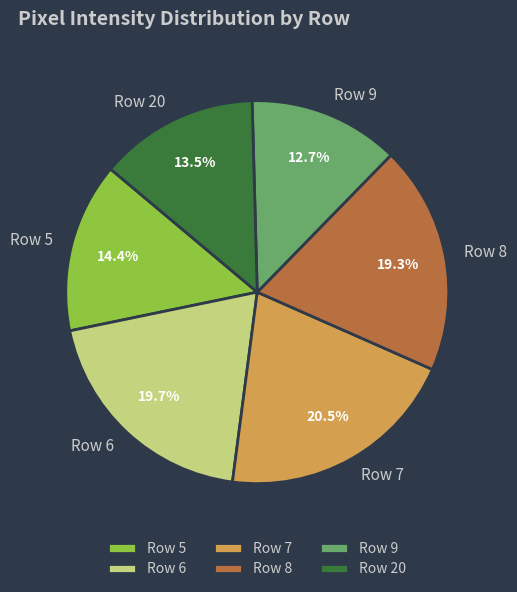

Which category has the biggest portion of the pie?

Row 7